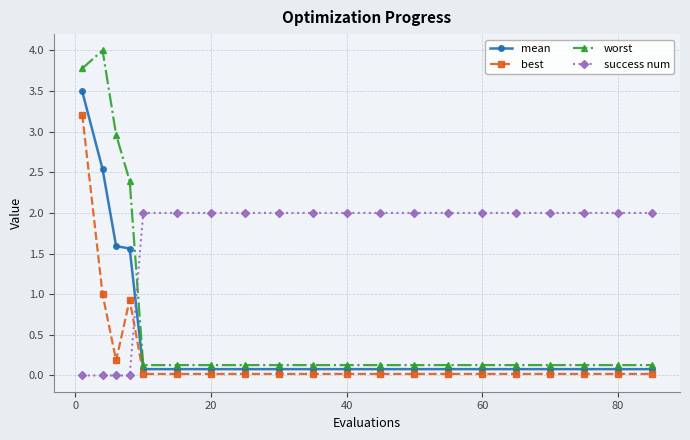

True or false: worst and best intersect in this chart.

False